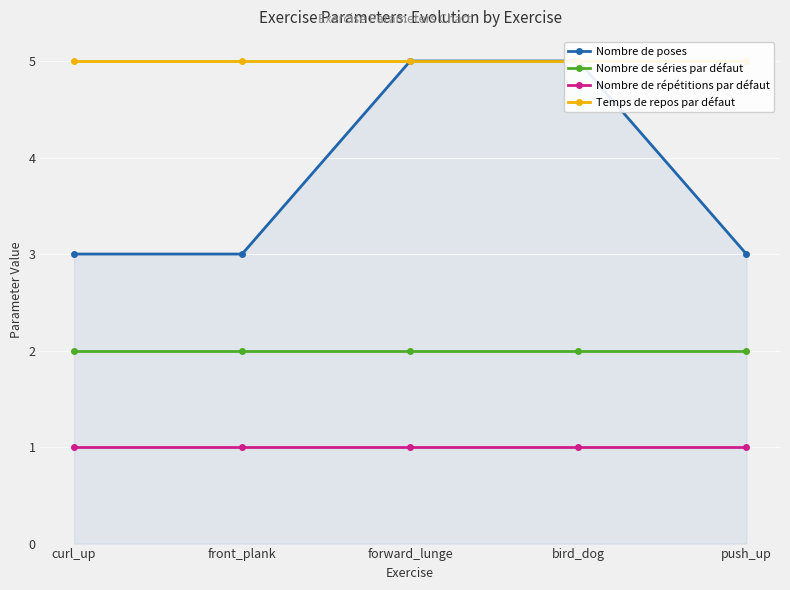

Reading left to right, list all the values displayed in this chart.

Nombre de poses: curl_up=3	front_plank=3	forward_lunge=5	bird_dog=5	push_up=3
Nombre de séries par défaut: curl_up=2	front_plank=2	forward_lunge=2	bird_dog=2	push_up=2
Nombre de répétitions par défaut: curl_up=1	front_plank=1	forward_lunge=1	bird_dog=1	push_up=1
Temps de repos par défaut: curl_up=5	front_plank=5	forward_lunge=5	bird_dog=5	push_up=5